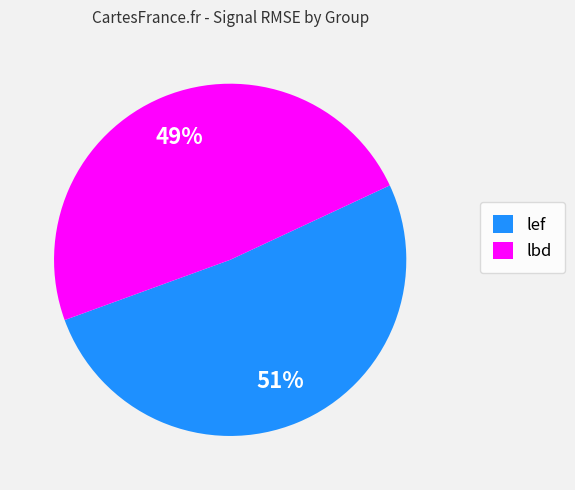

What is the smallest slice in the pie chart?

lbd